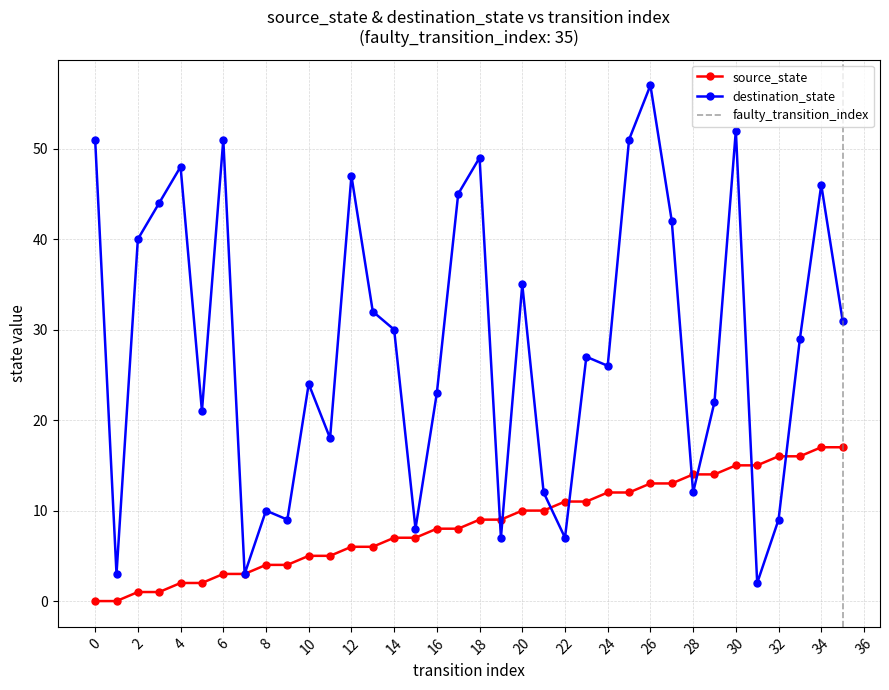

Reading right to left, what are all the values shown in this chart?

source_state: 35=17	34=17	33=16	32=16	31=15	30=15	29=14	28=14	27=13	26=13	25=12	24=12	23=11	22=11	21=10	20=10	19=9	18=9	17=8	16=8	15=7	14=7	13=6	12=6	11=5	10=5	9=4	8=4	7=3	6=3	5=2	4=2	3=1	2=1	1=0	0=0
destination_state: 35=31	34=46	33=29	32=9	31=2	30=52	29=22	28=12	27=42	26=57	25=51	24=26	23=27	22=7	21=12	20=35	19=7	18=49	17=45	16=23	15=8	14=30	13=32	12=47	11=18	10=24	9=9	8=10	7=3	6=51	5=21	4=48	3=44	2=40	1=3	0=51